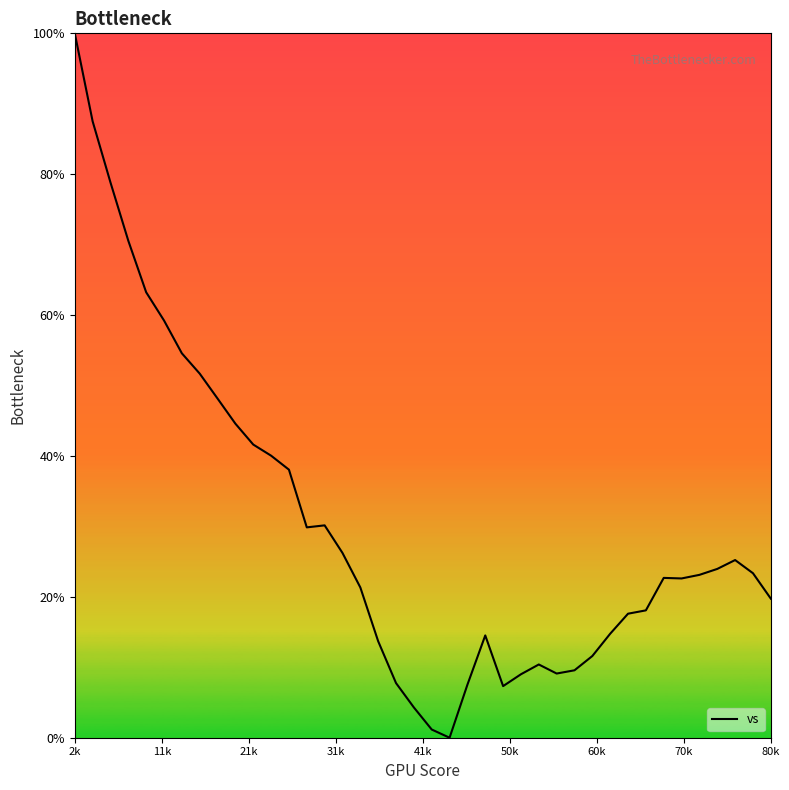

What is the greatest value displayed?

100.0